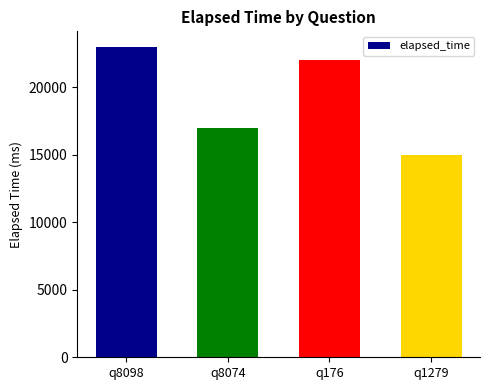

What is the label of the 2nd bar from the right?

q176